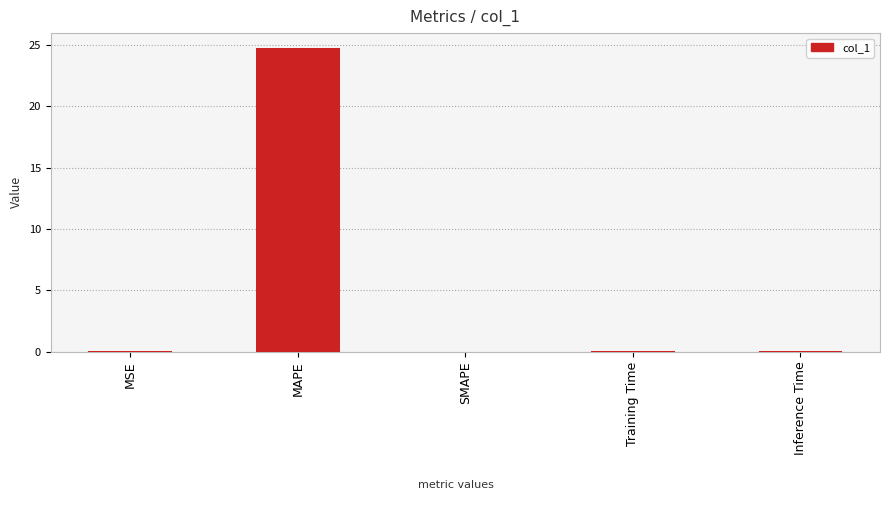

What is the sum of all values?

24.8